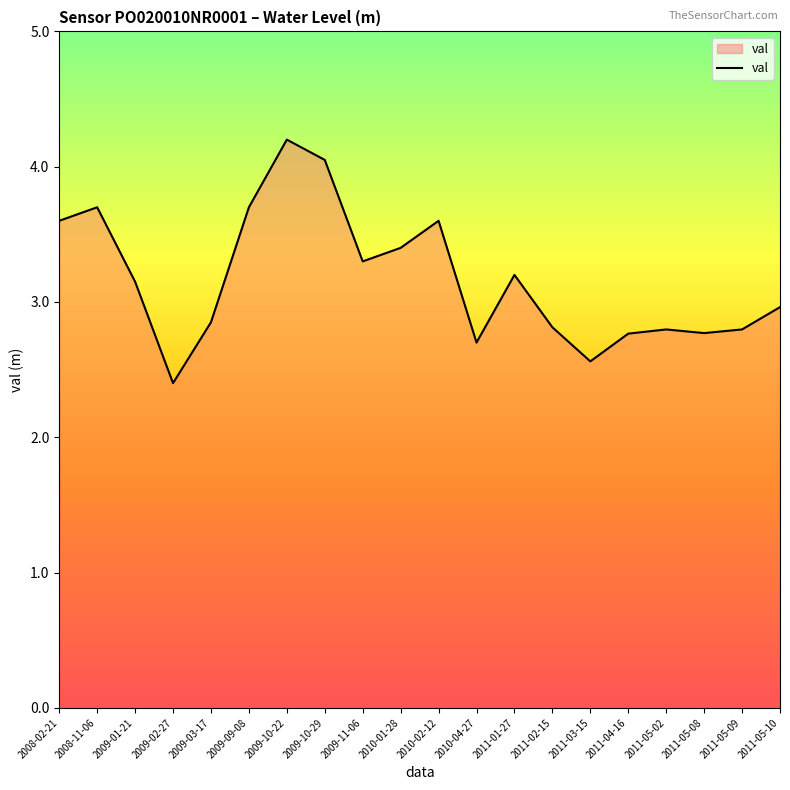

At which category does the data reach its first local peak?

2008-11-06